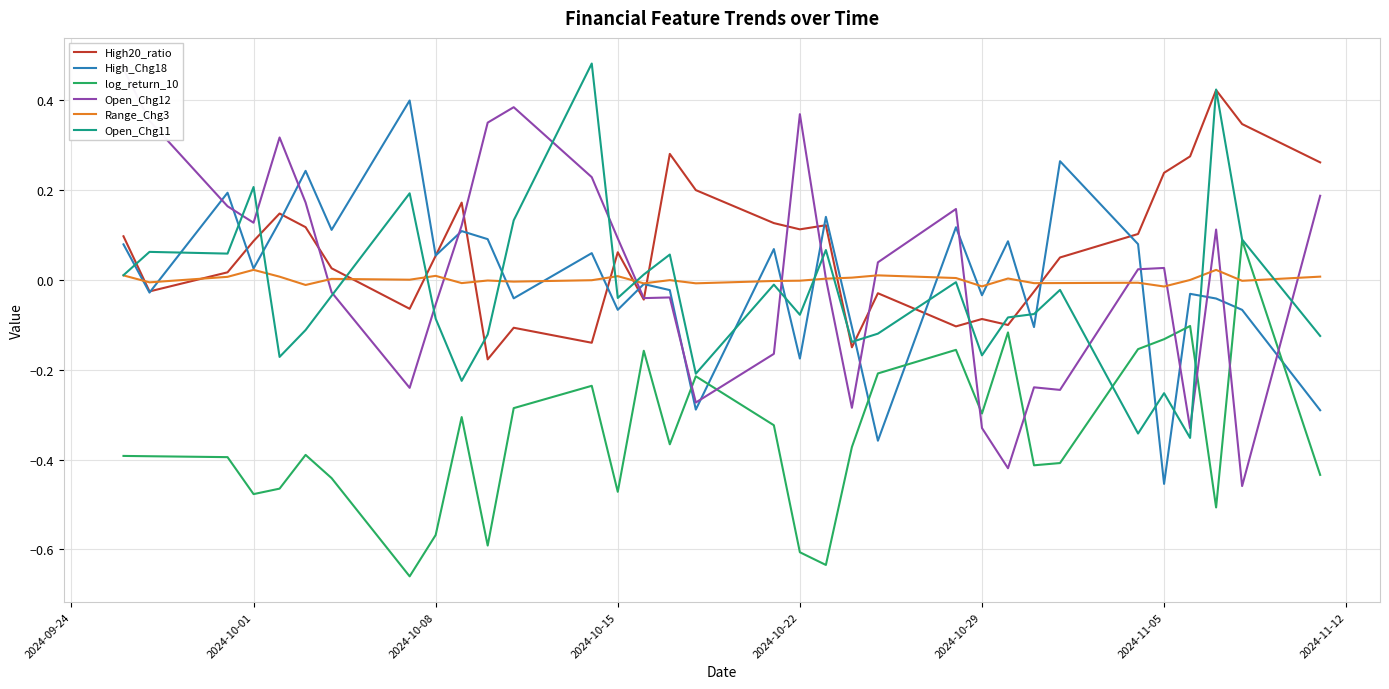

True or false: Open_Chg11 has more than 1 points higher than both neighbors.

True